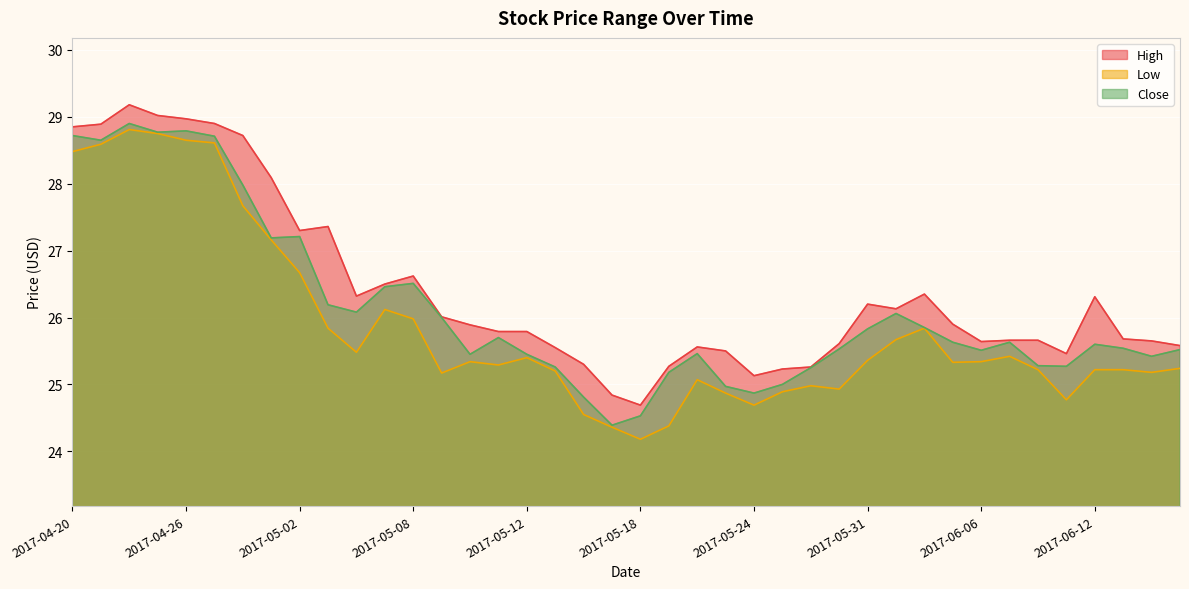

Rank the categories by High value from lowest to highest.

2017-05-18, 2017-05-17, 2017-05-24, 2017-05-25, 2017-05-26, 2017-05-19, 2017-05-16, 2017-06-09, 2017-05-23, 2017-05-15, 2017-05-22, 2017-06-15, 2017-05-30, 2017-06-06, 2017-06-14, 2017-06-07, 2017-06-08, 2017-06-13, 2017-05-11, 2017-05-12, 2017-05-10, 2017-06-05, 2017-05-09, 2017-06-01, 2017-05-31, 2017-06-12, 2017-05-04, 2017-06-02, 2017-05-05, 2017-05-08, 2017-05-02, 2017-05-03, 2017-05-01, 2017-04-28, 2017-04-20, 2017-04-21, 2017-04-27, 2017-04-26, 2017-04-25, 2017-04-24